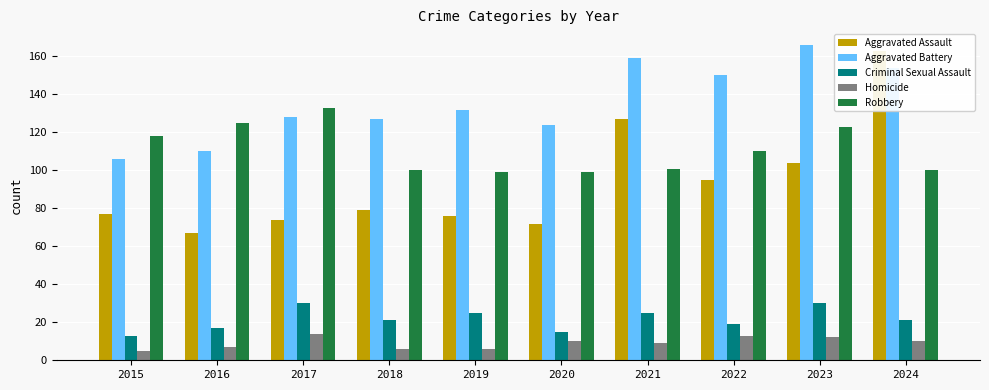

Is it true that Aggravated Battery equals 127 at 2018?

True